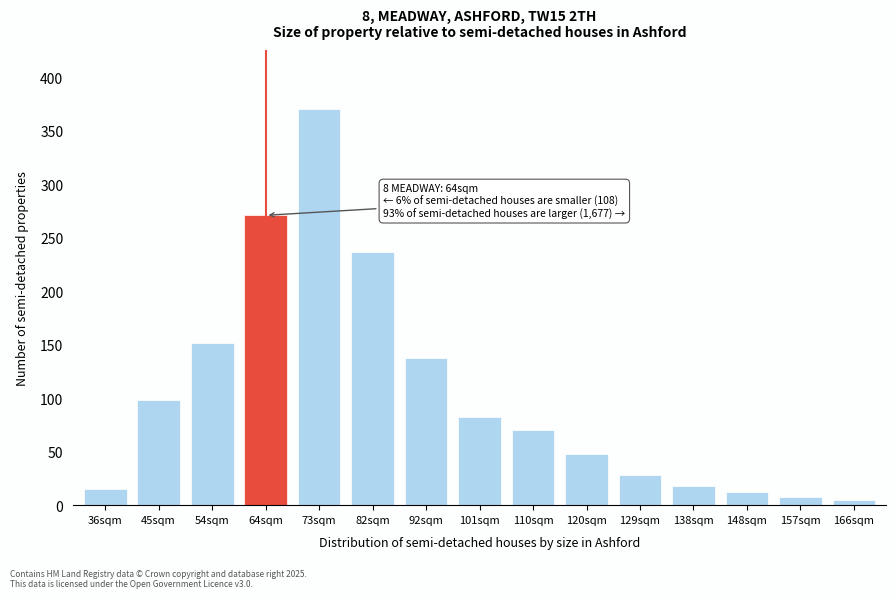

Reading right to left, list all the values displayed in this chart.

5	8	12	18	28	48	70	82	138	237	370	271	152	98	15